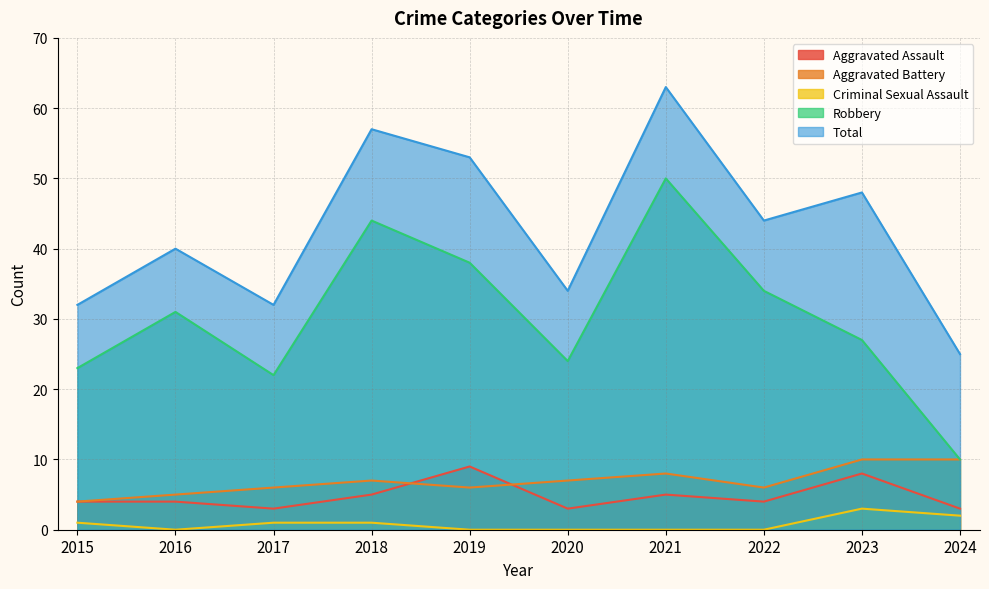

True or false: Aggravated Assault and Robbery intersect in this chart.

False